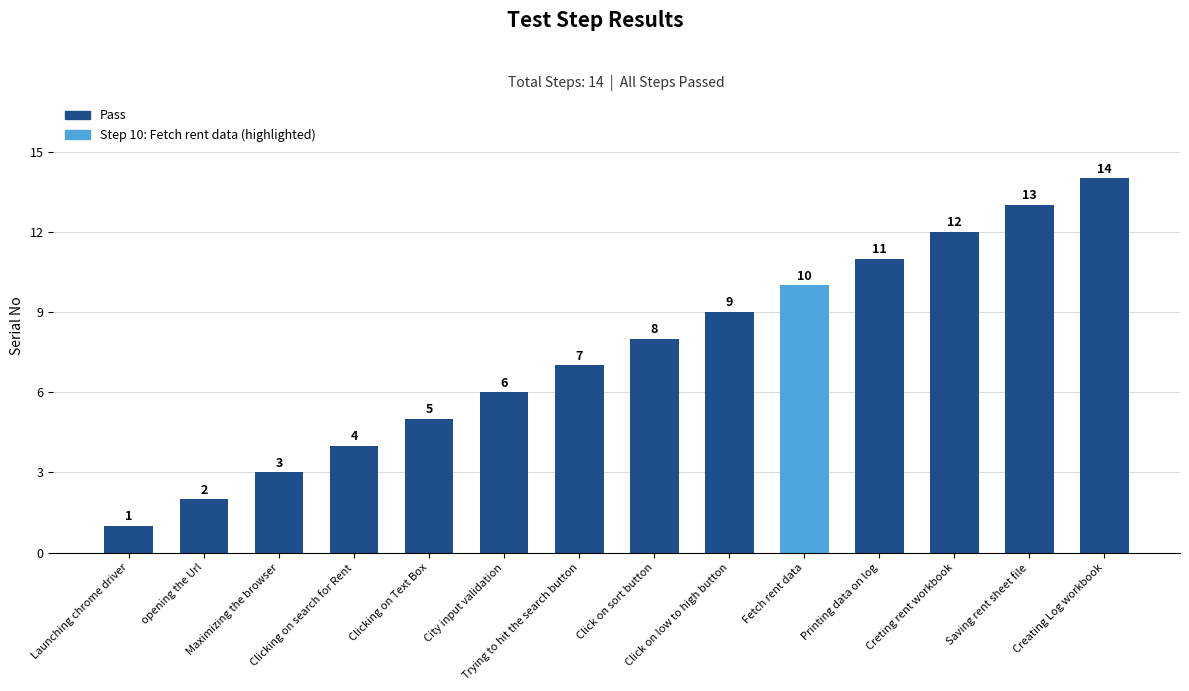

What position from the right is Launching chrome driver?

14